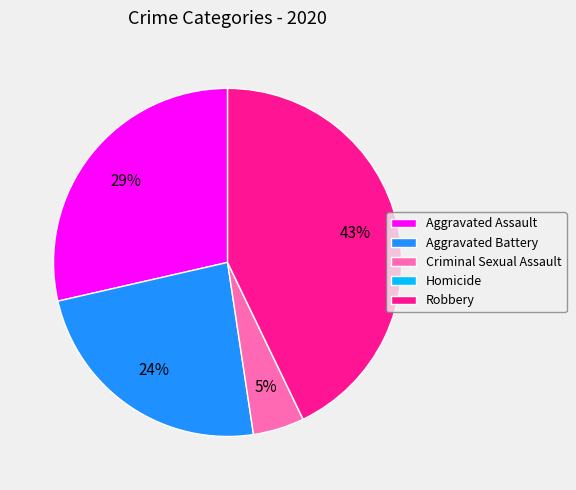

Do Aggravated Battery and Criminal Sexual Assault together represent more than half of the pie?

No